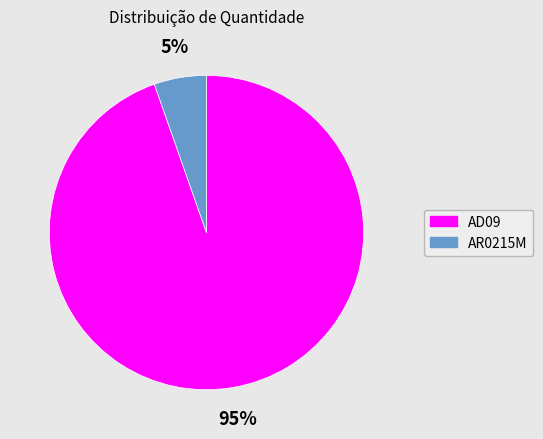

Between AR0215M and AD09, which is larger?

AD09